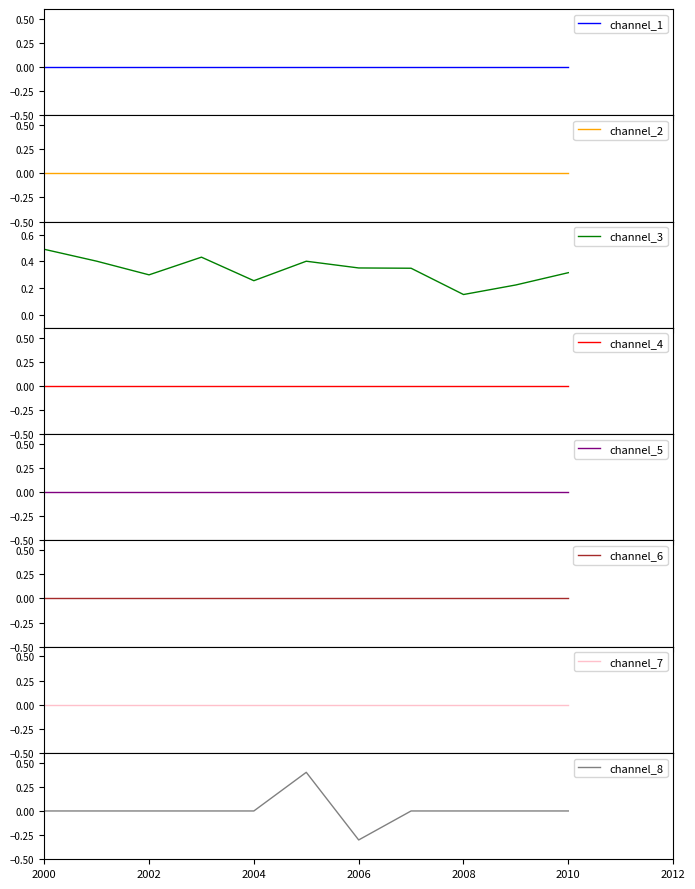

What position from the left is 2001-07-15?

2